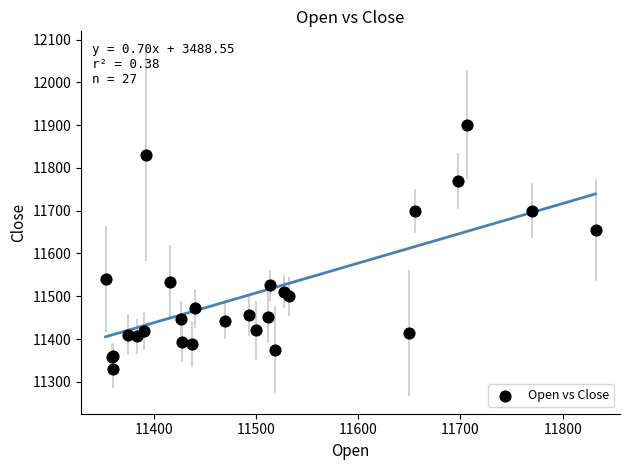

What Y value in the scatter plot is closest to 11615?

11655.2